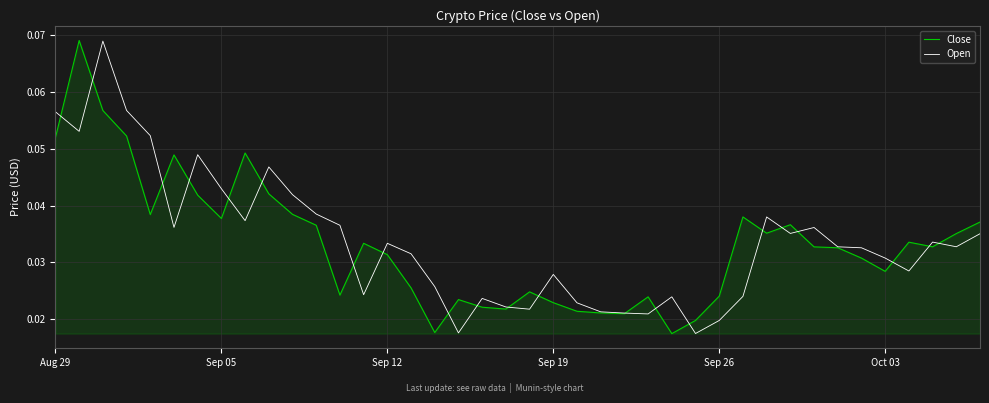

Rank the series by their average value, from lowest to highest.

Close, Open